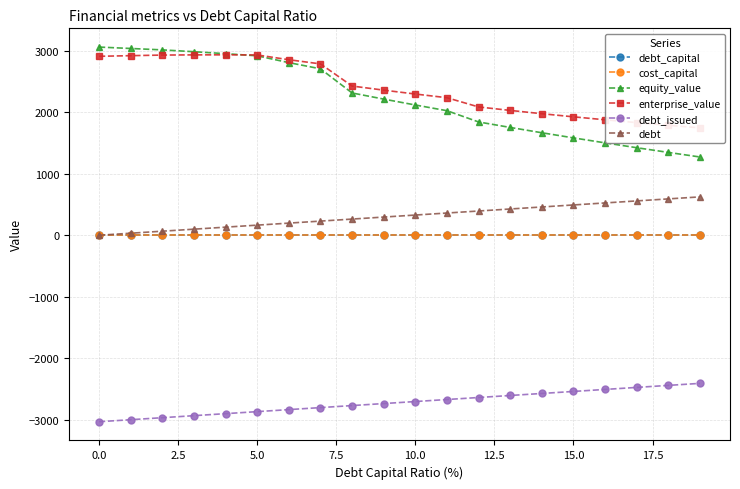

What is the greatest value displayed?

3061.8